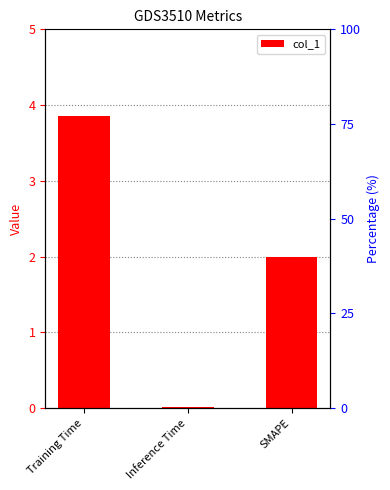

How many values exceed 2?

1